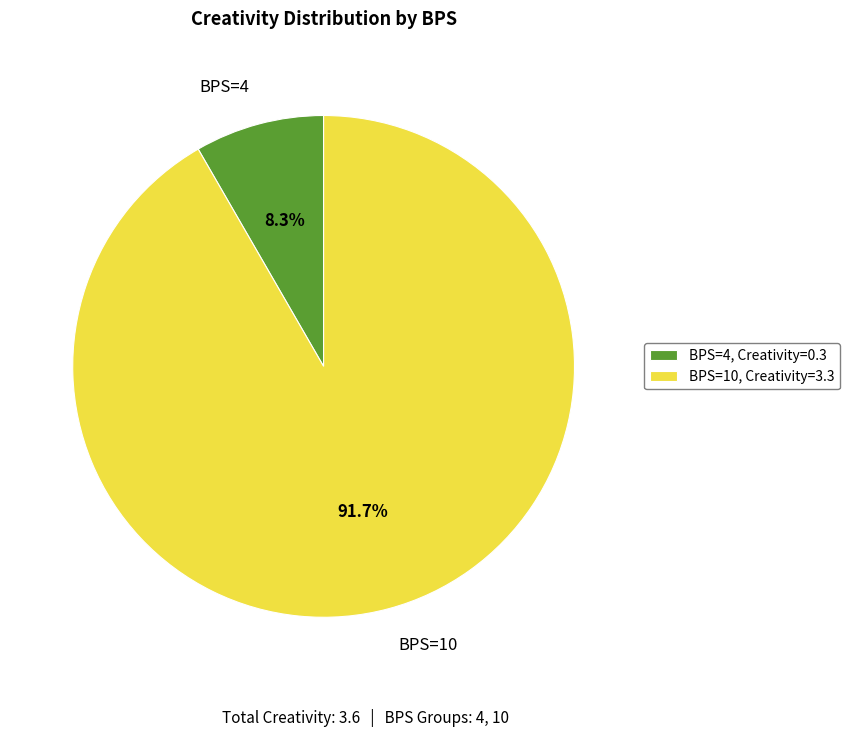

Count the number of slices in the pie.

2